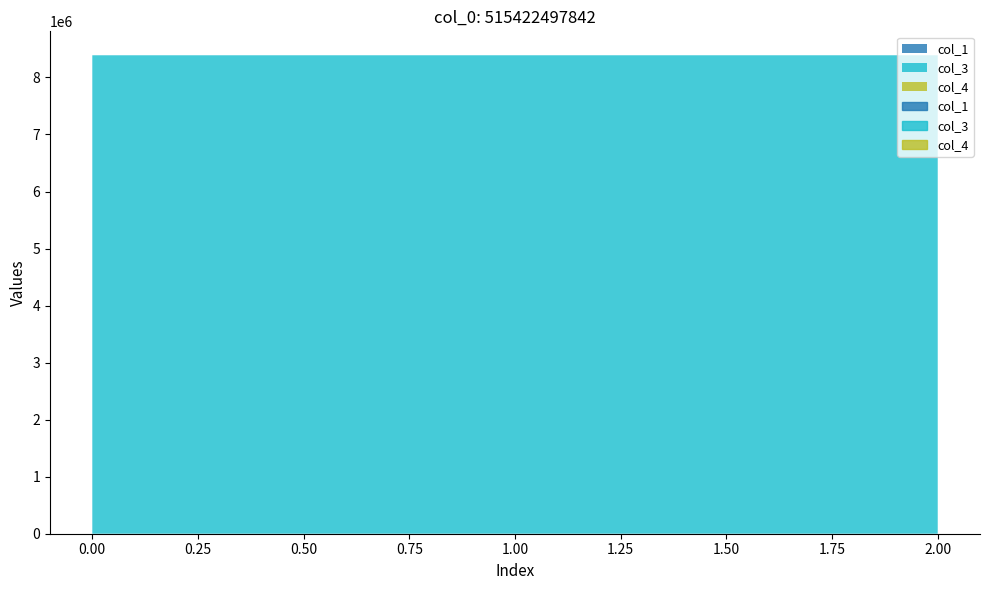

List the series in order of their peak value, lowest first.

col_4, col_1, col_3